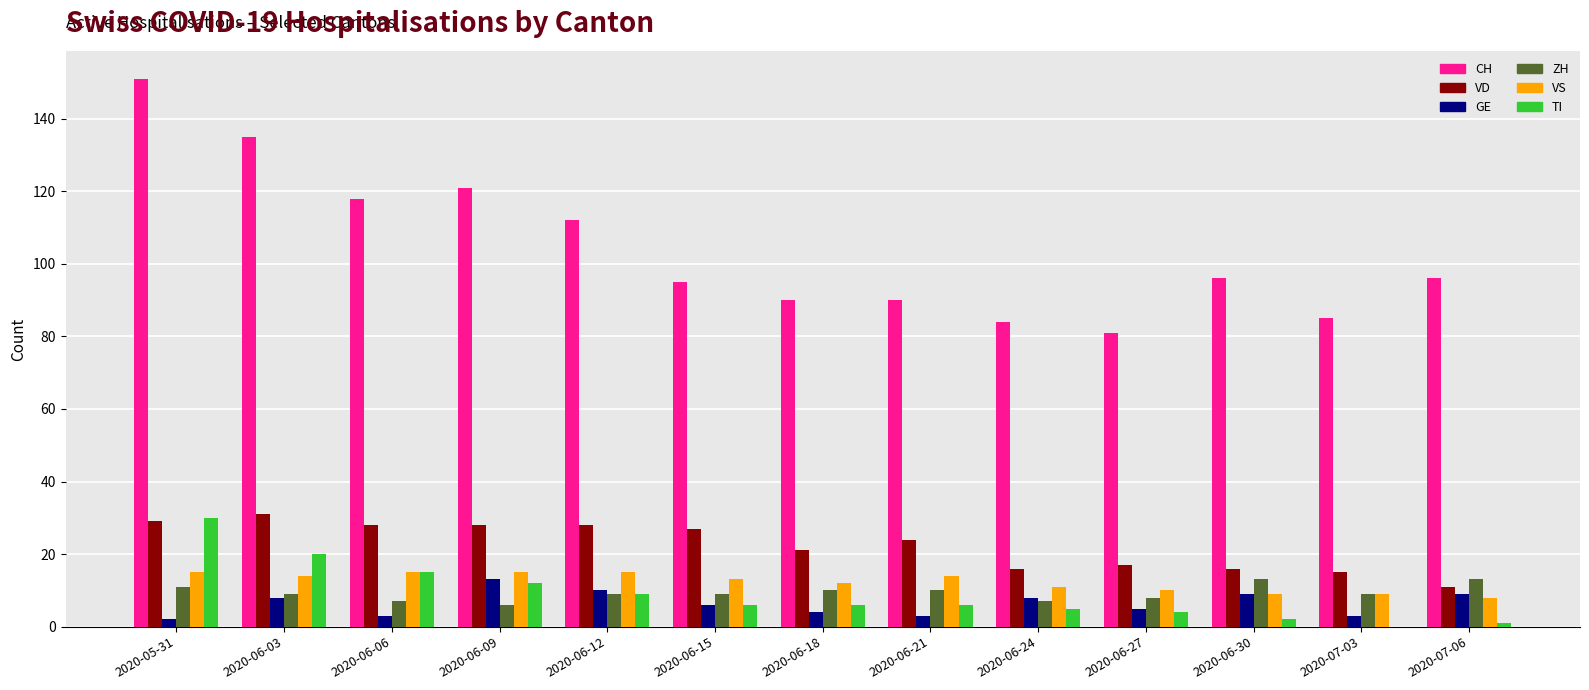

How many distinct data groups are displayed?

6